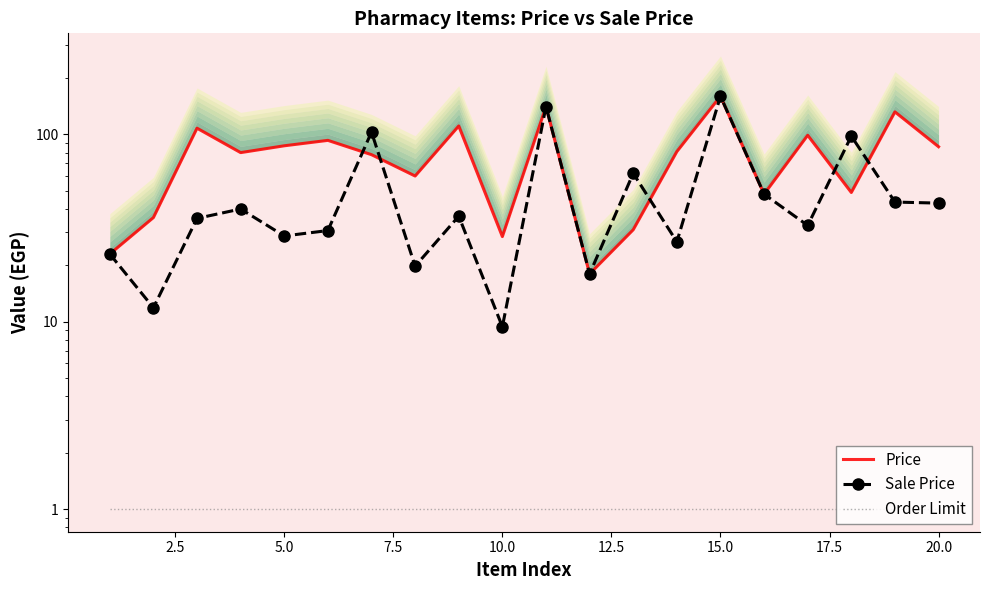

What is the average value of the Sale Price series?

50.6